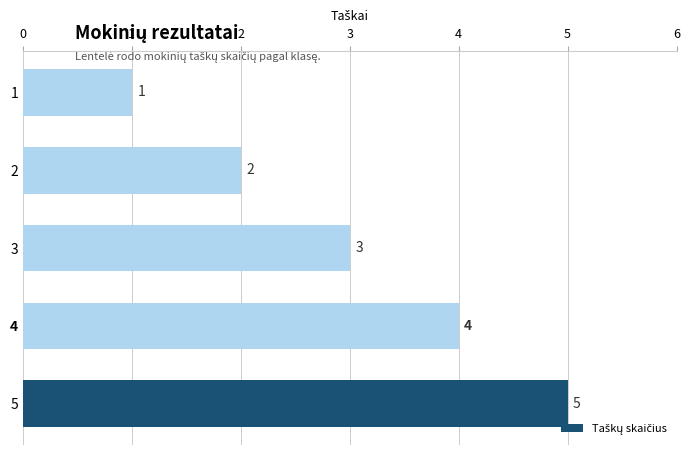

What is the difference between the maximum and minimum values?

4